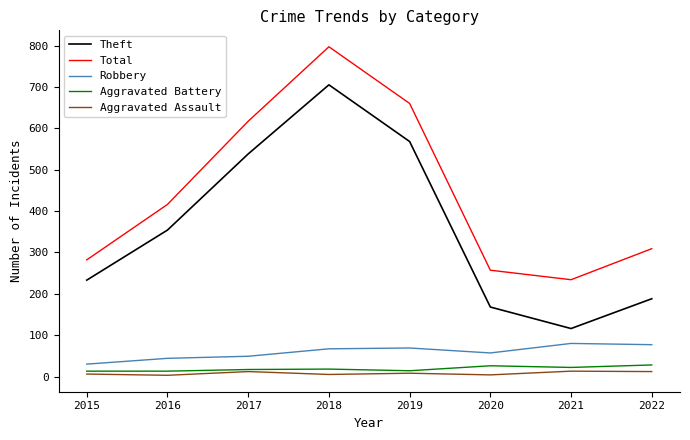

Which series has the largest range (max minus min)?

Theft